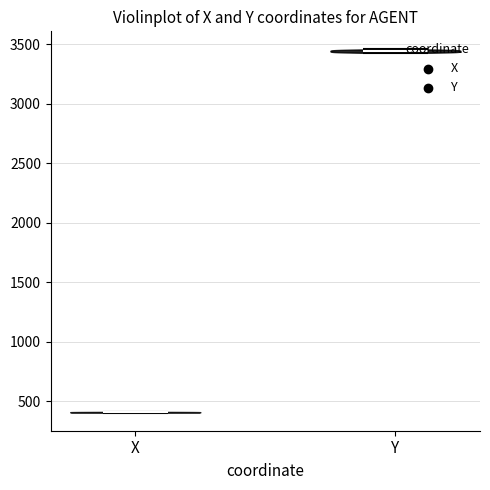

Reading left to right, read every violin against the y-axis: where its median line is, and the lowest and highest points it reaches. The values are not printed on the chart, so give them approximately, as read against the axis.

X: median line 400, lowest point 400, highest point 400
Y: median line 3450, lowest point 3450, highest point 3450